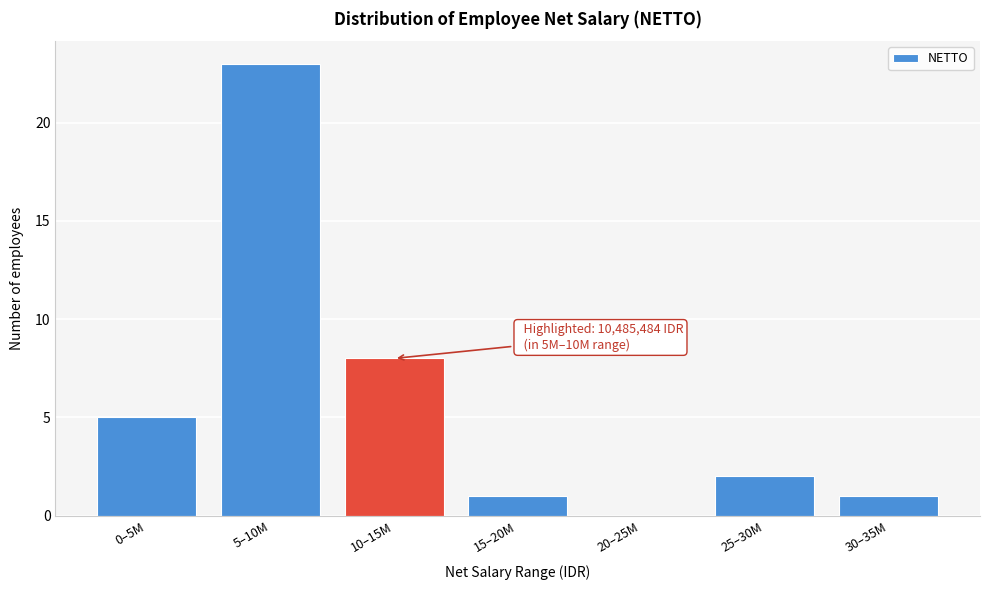

Reading right to left, transcribe all the data shown in this chart.

30–35M=1	25–30M=2	20–25M=0	15–20M=1	10–15M=8	5–10M=23	0–5M=5